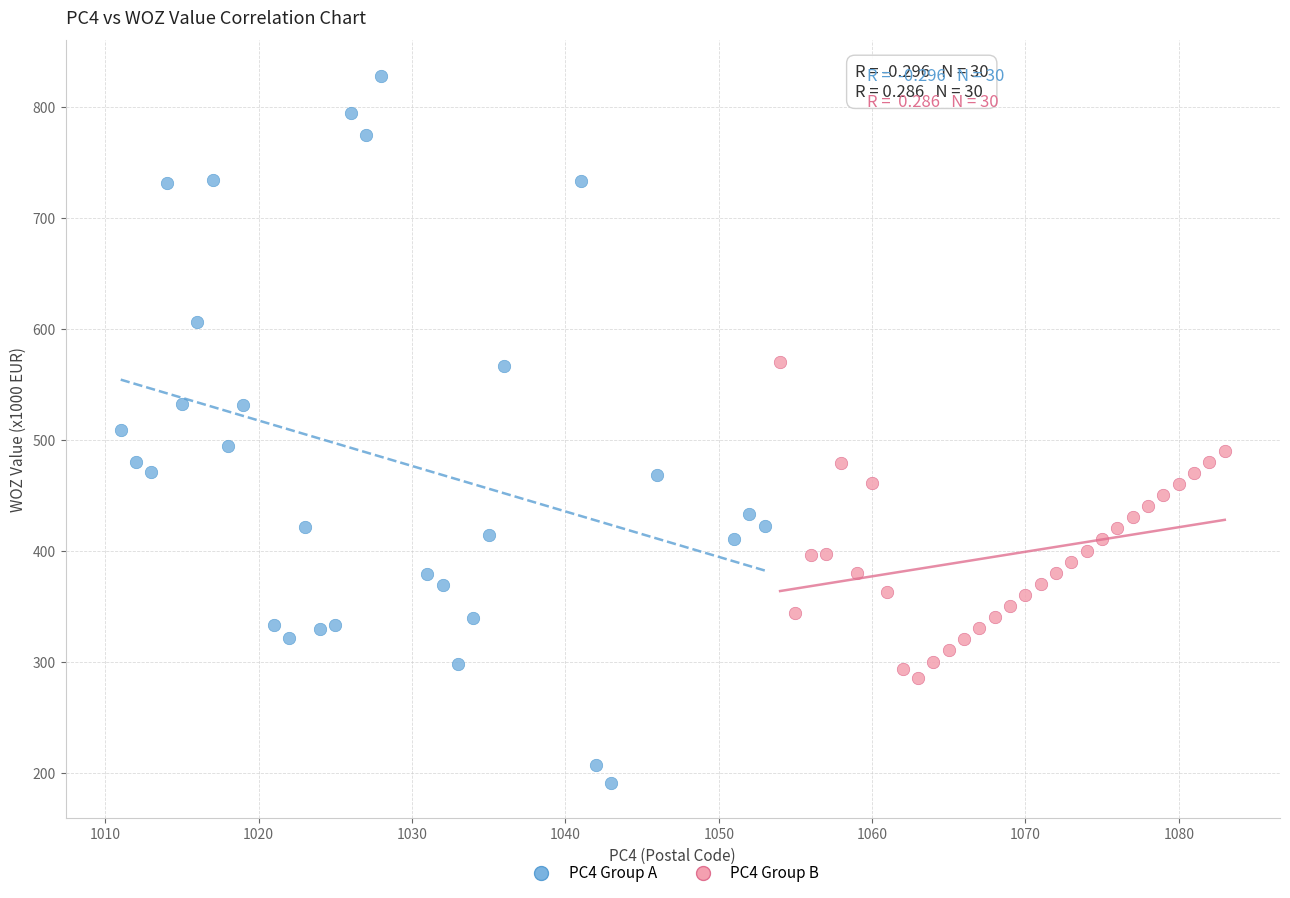

Which series contains the lowest Y value?

PC4 Group A